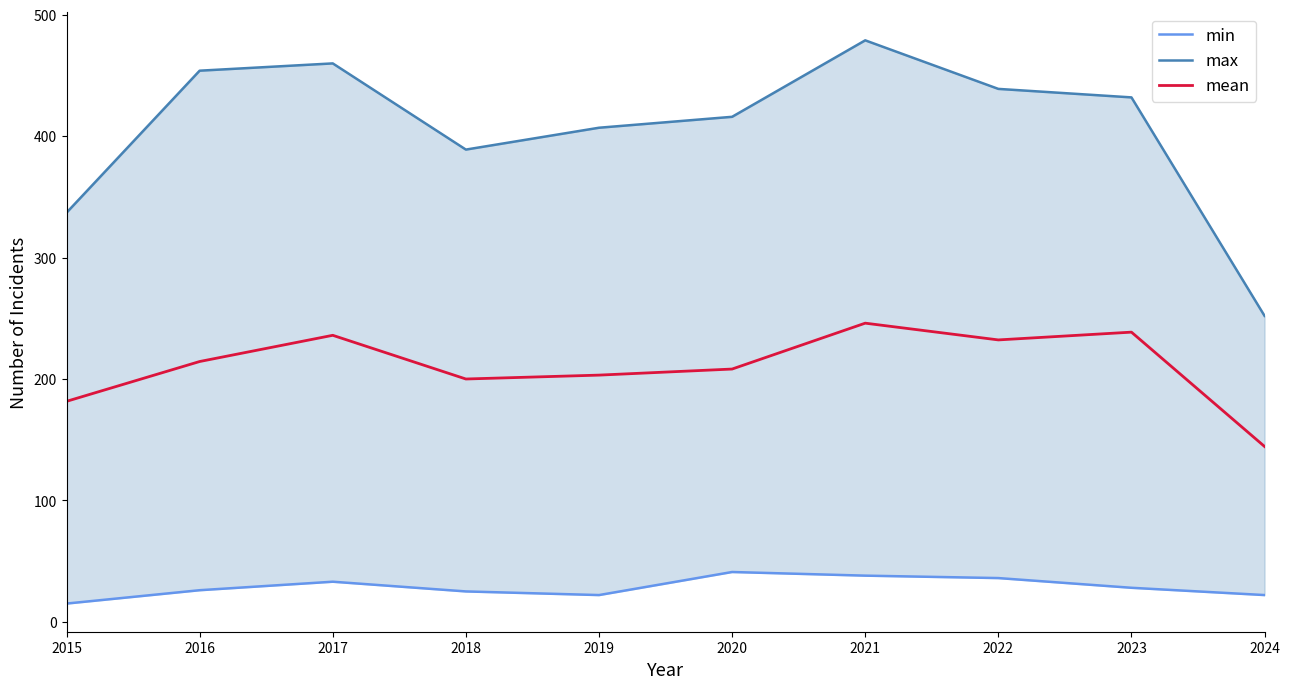

True or false: mean has a value of 238.6 at 2023.

True